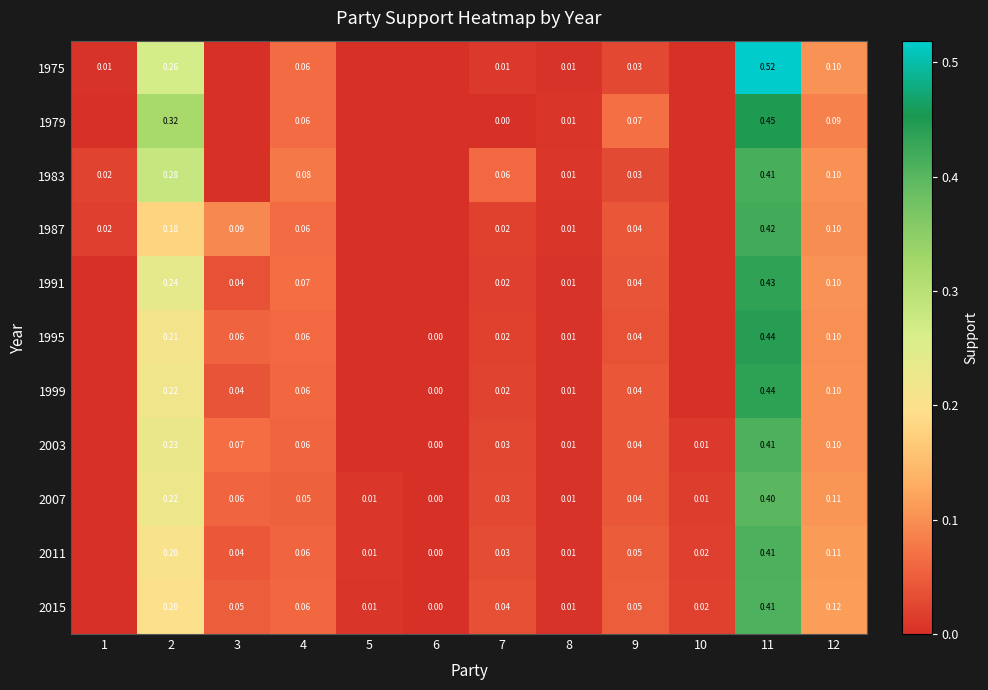

Is the value of 1987 at 7 greater than the value of 2015 at 4?

No